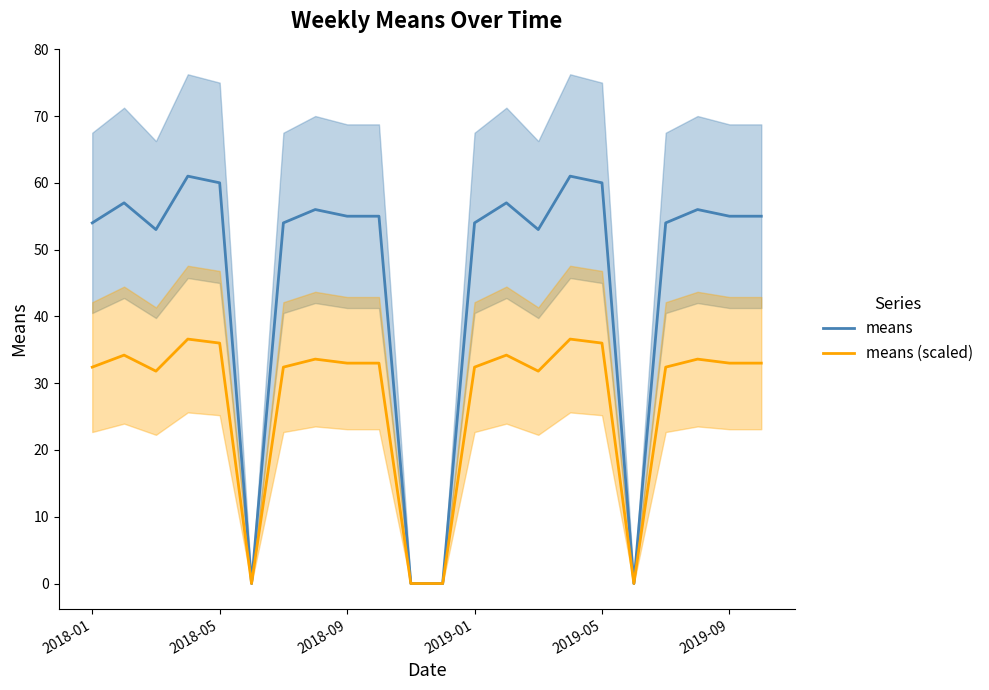

The value of means at 2019-05 is 40.0. True or false?

False